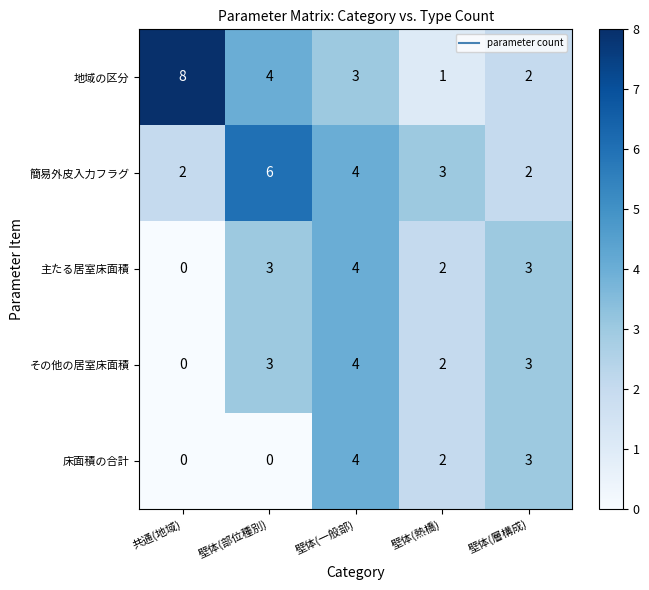

At how many categories does at least one series exceed 1?

5